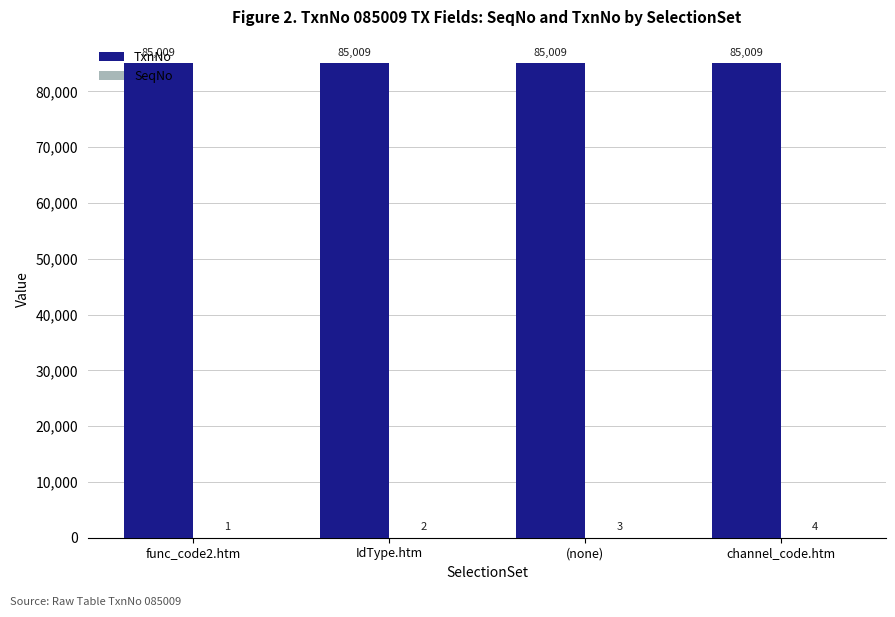

Which series has the largest total across all categories?

TxnNo